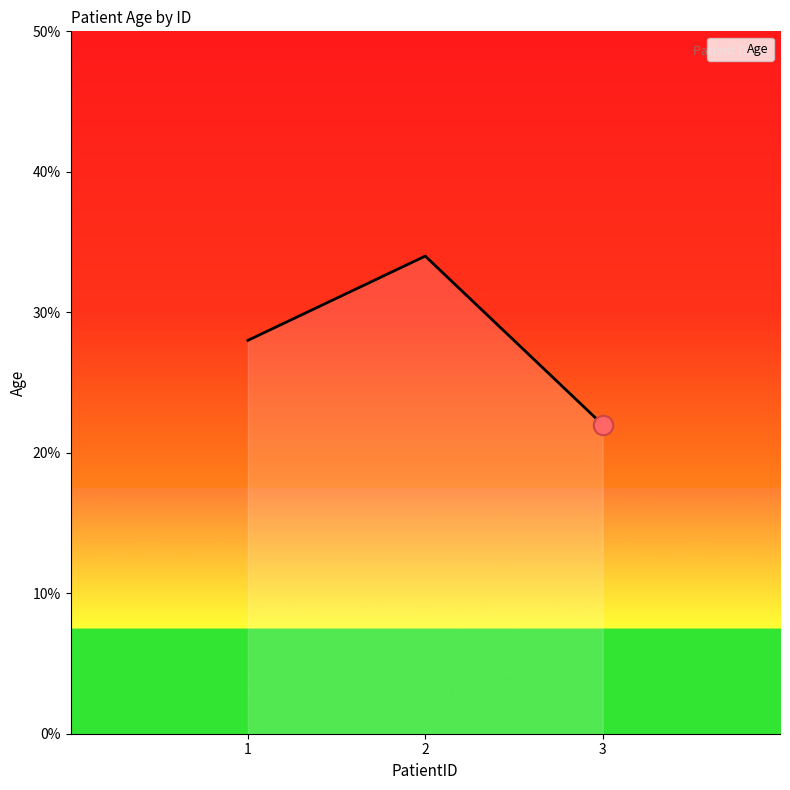

Which has a higher value, 1 or 2?

2